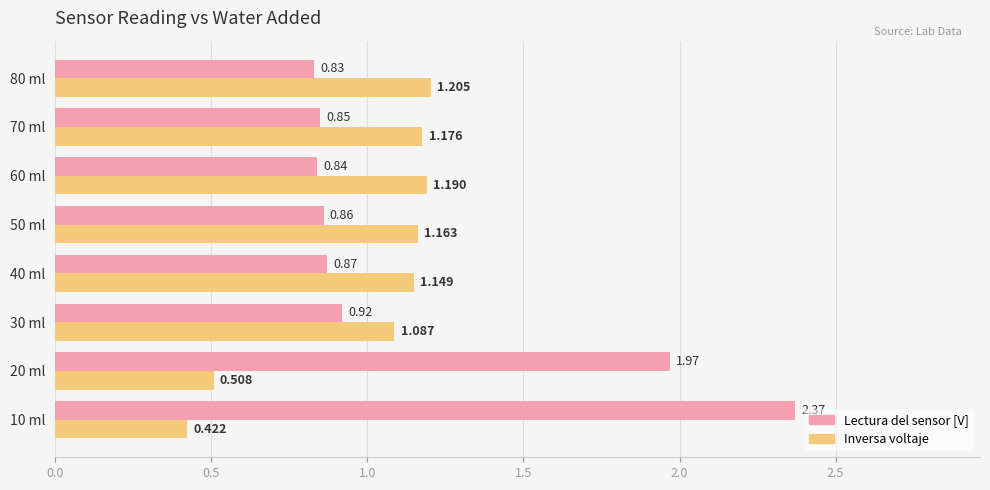

At how many categories does at least one series exceed 0?

8